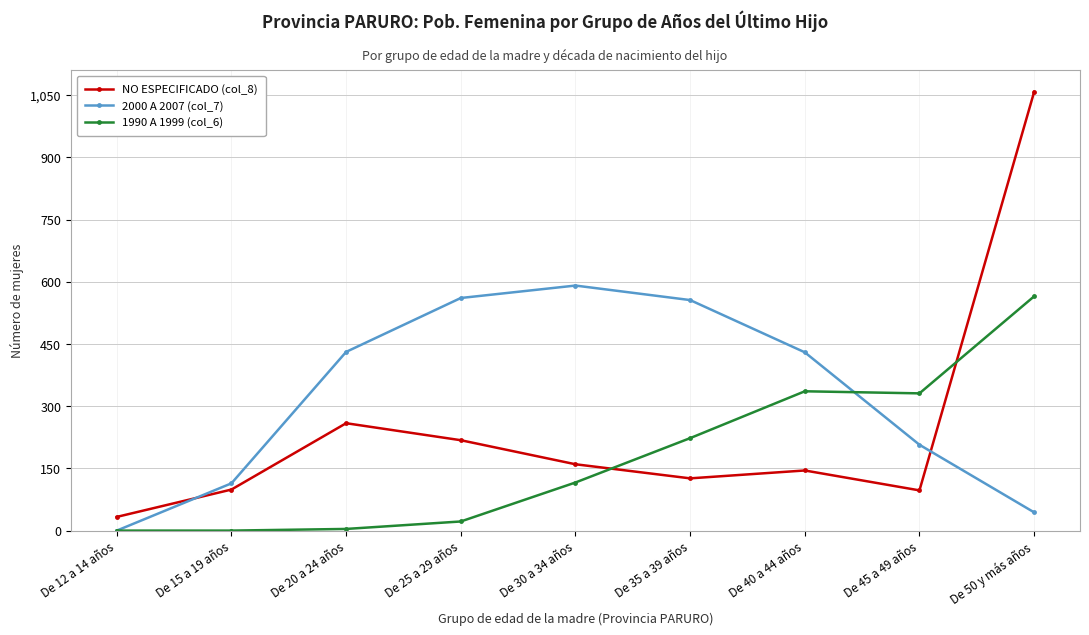

What is the difference between the maximum and minimum values in the 1990 A 1999 (col_6) series?

565